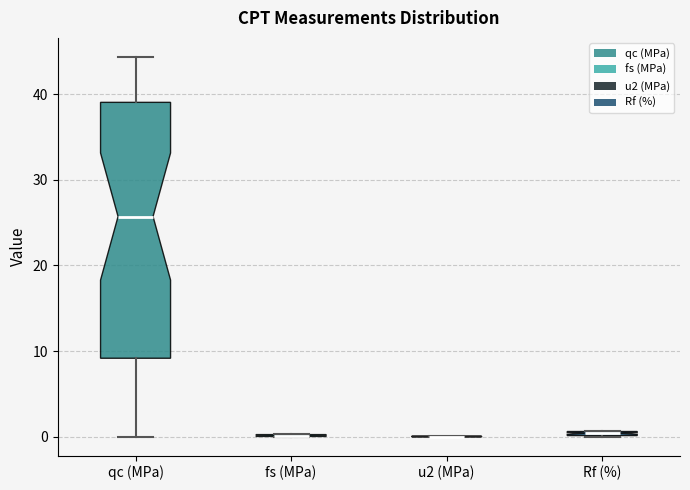

Comparing the boxes themselves (not the whiskers), which one is the tallest?

qc (MPa)